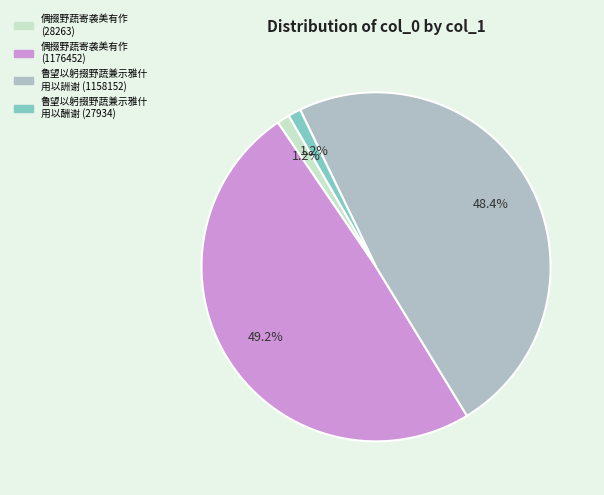

How many segments does this pie chart have?

4